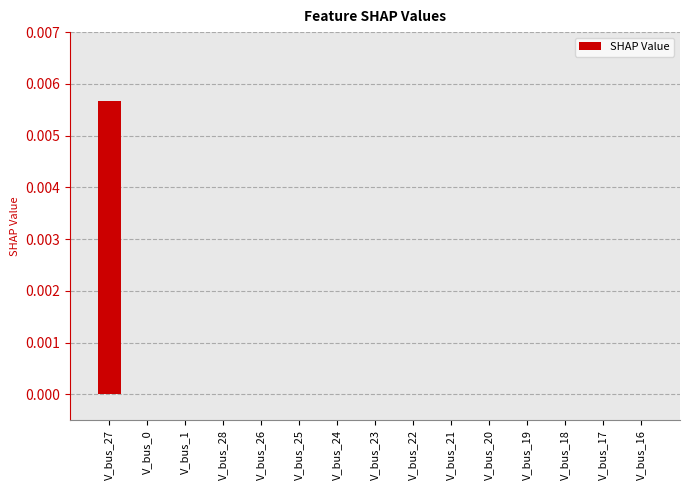

Is it true that the value at V_bus_23 is 0.0?

True